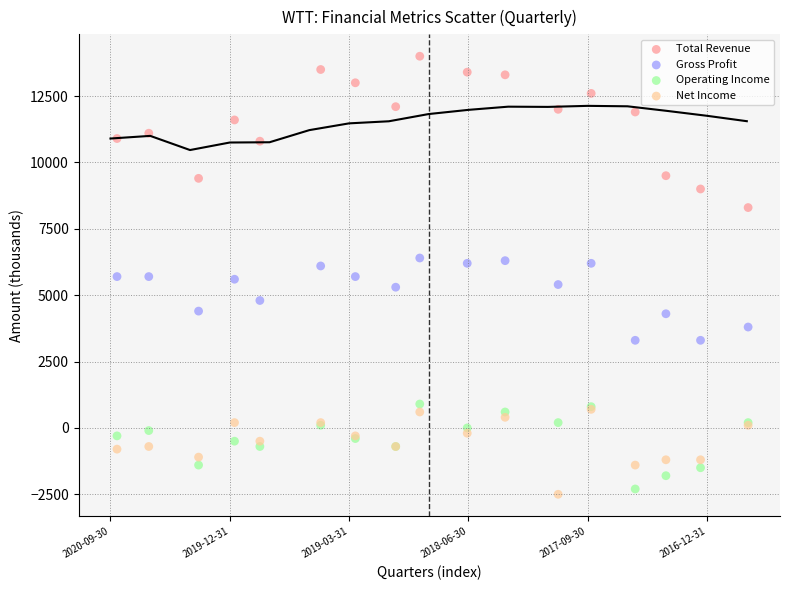

What are all the series names shown in the legend?

Total Revenue, Gross Profit, Operating Income, Net Income